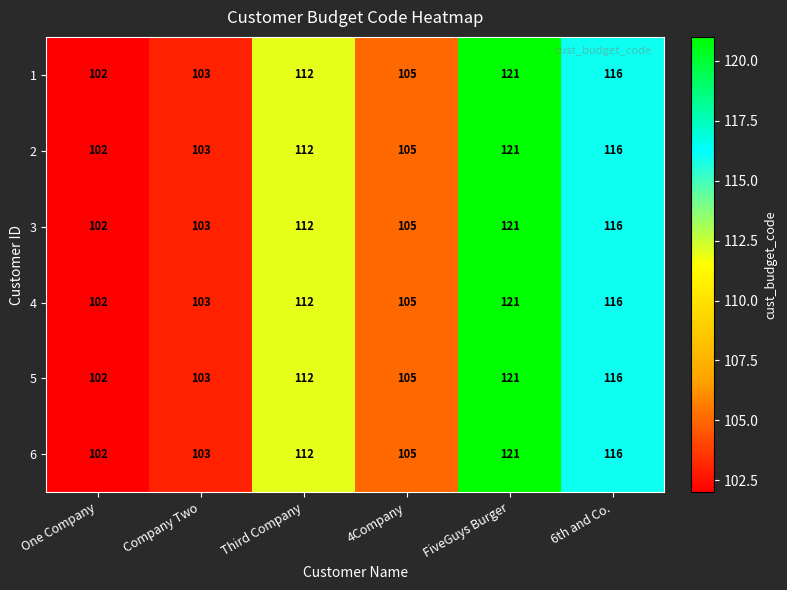

The value of 4 at FiveGuys Burger is 82. True or false?

False